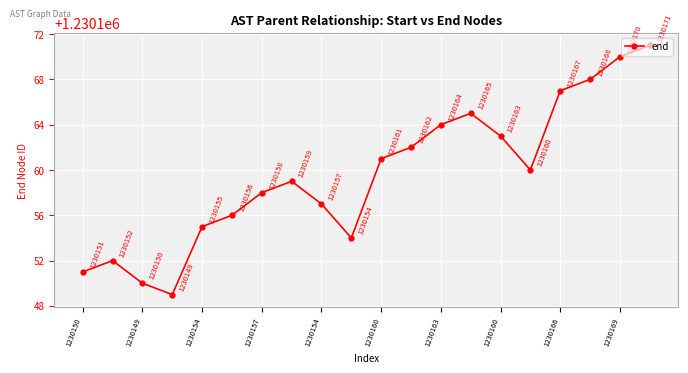

What is the sum of all values?

24603192